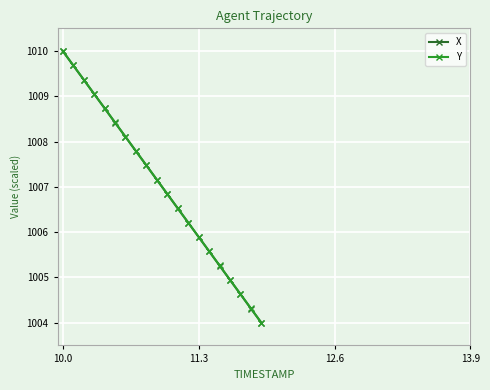

What is the value of the X point at the 4th from the left?

1009.1